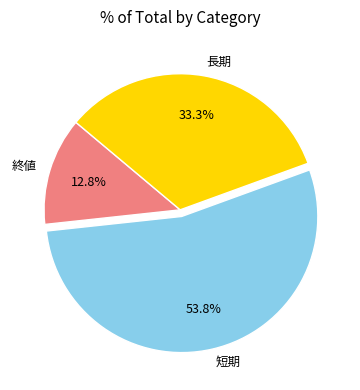

Is the sum of 長期 and 短期 greater than half?

Yes